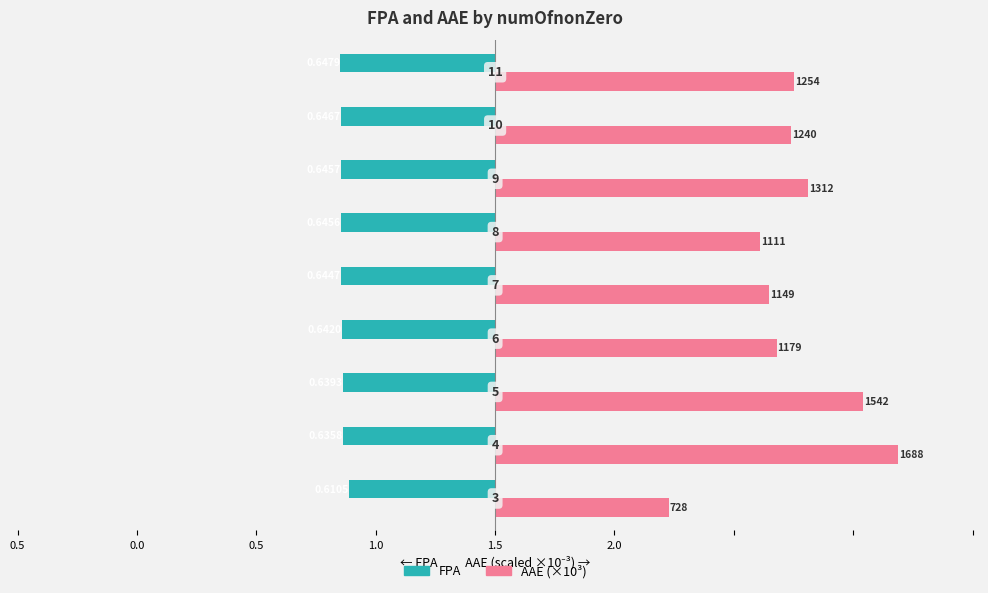

What are all the series names shown in the legend?

FPA, AAE (×10³)